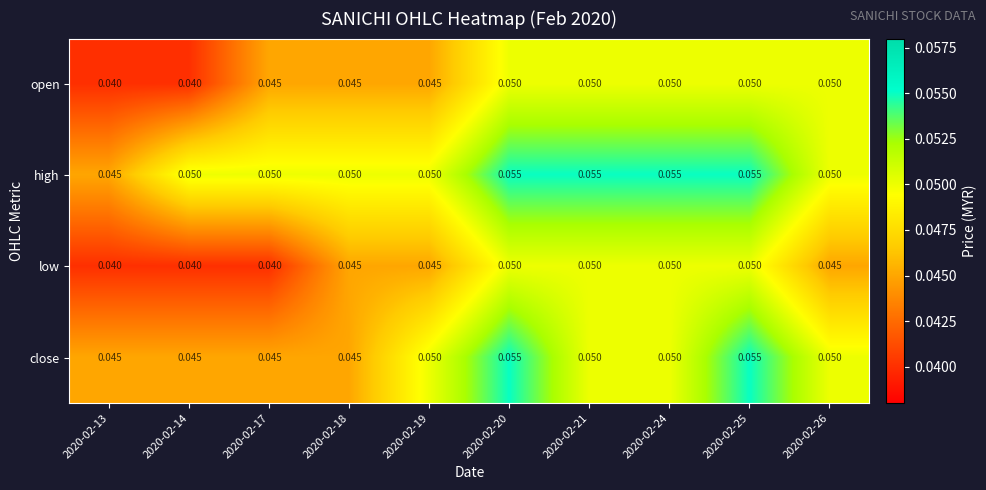

List the series in order of their overall mean, lowest first.

low, open, close, high